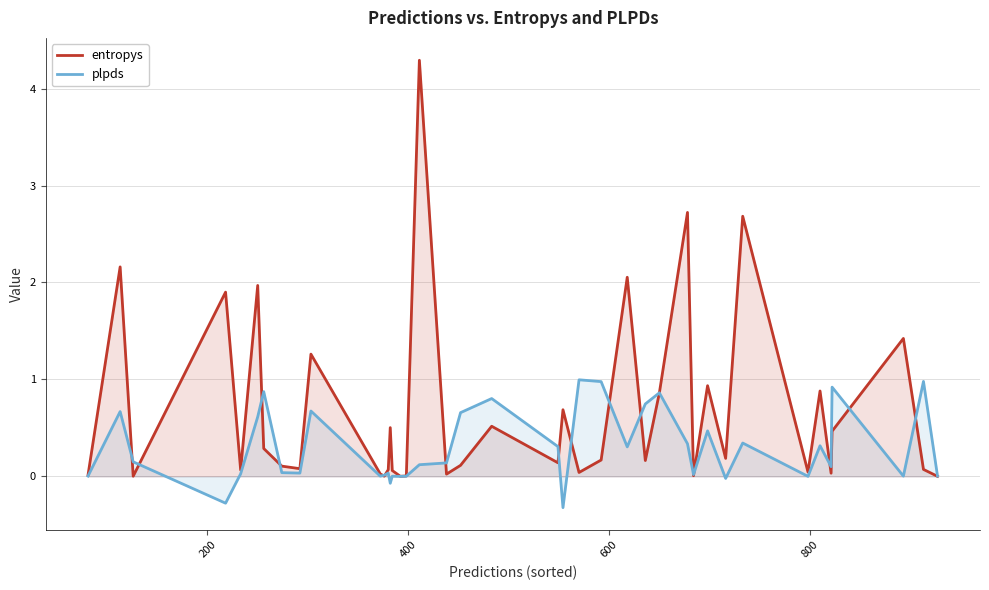

What is the highest value of the entropys series?

4.3